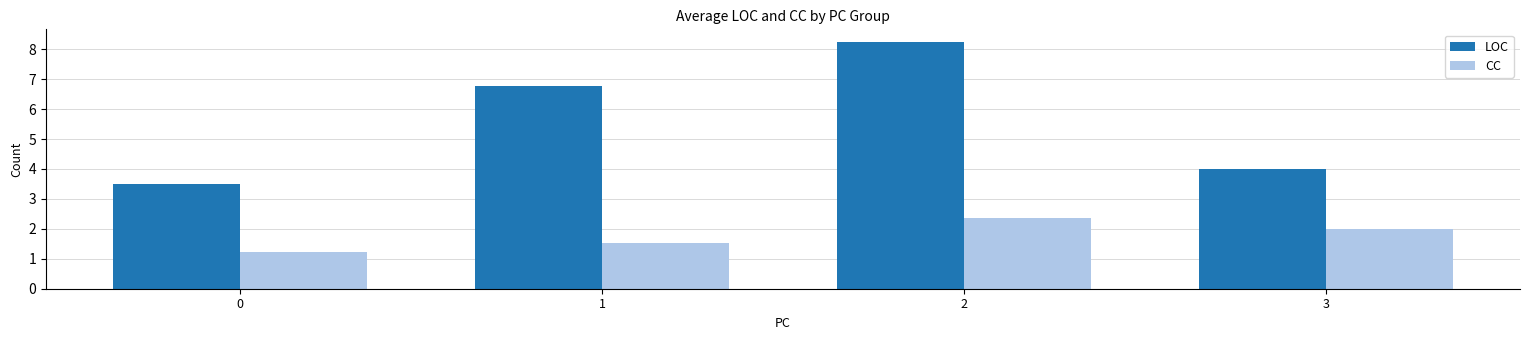

Which series has the largest total across all categories?

LOC